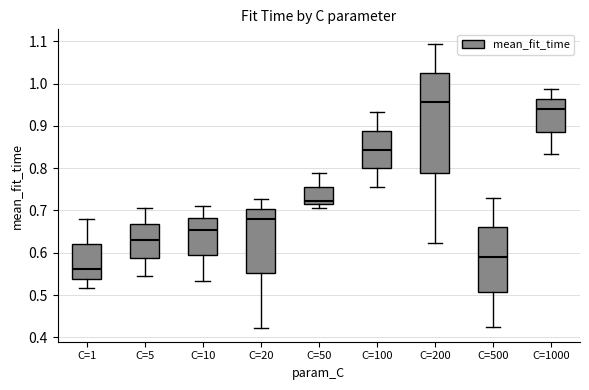

Where does the lower whisker of the box for C=200 end on the y-axis? The values are not printed on the chart, so give them approximately, as read against the axis.

0.62